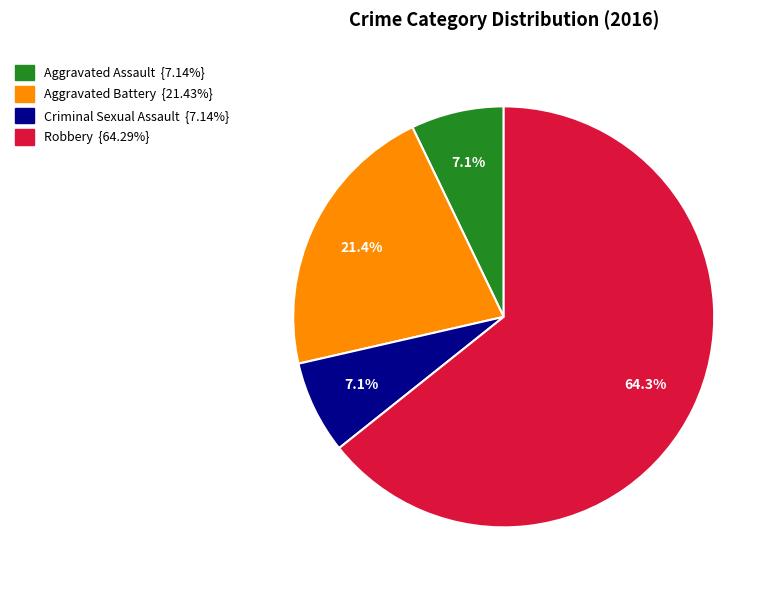

Does Robbery account for over 50% of the chart?

Yes